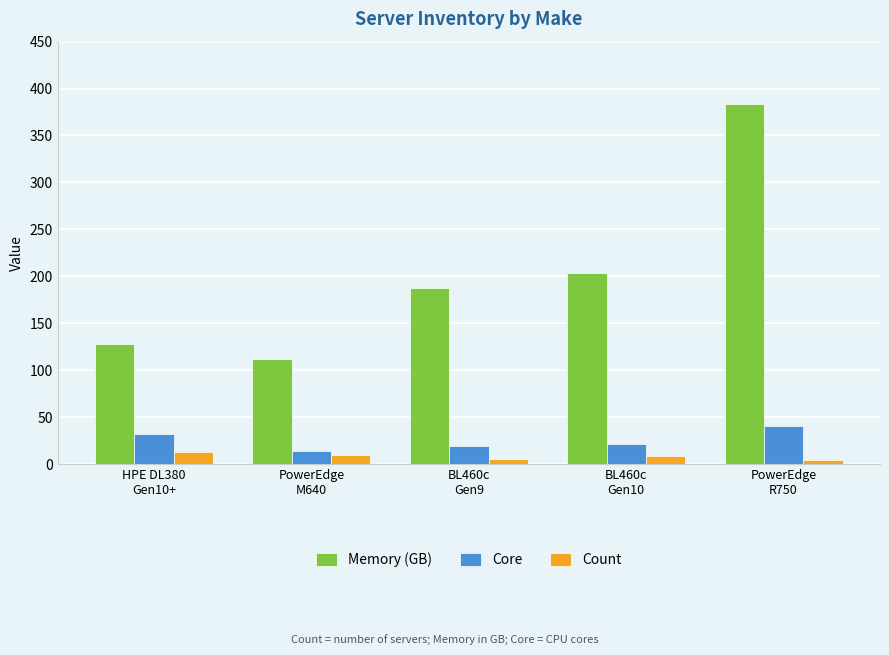

What is the sum of all Memory (GB) values?

1016